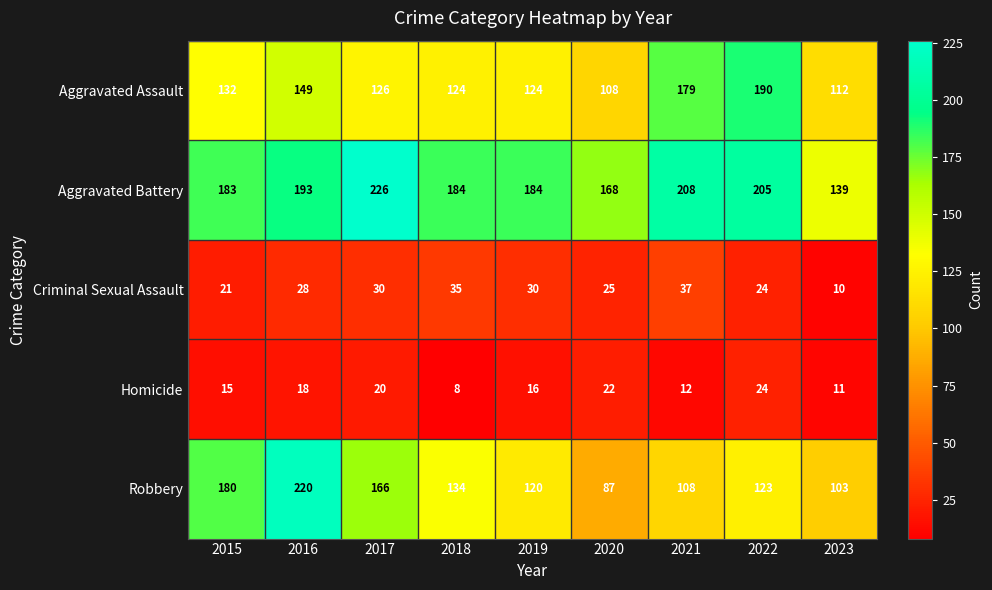

What is the difference between the second highest and second lowest values in the Homicide series?

11